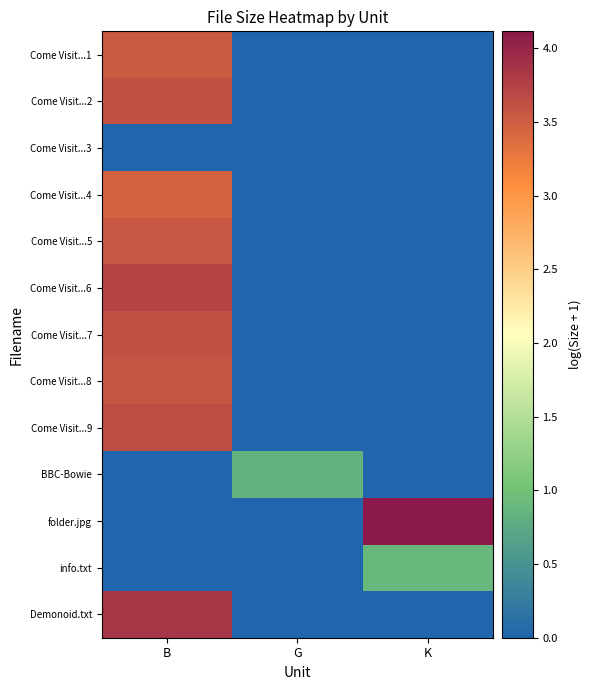

List the series in order of their peak value, lowest first.

Come Visit...3, BBC-Bowie, info.txt, Come Visit...4, Come Visit...1, Come Visit...5, Come Visit...8, Come Visit...2, Come Visit...7, Come Visit...9, Come Visit...6, Demonoid.txt, folder.jpg